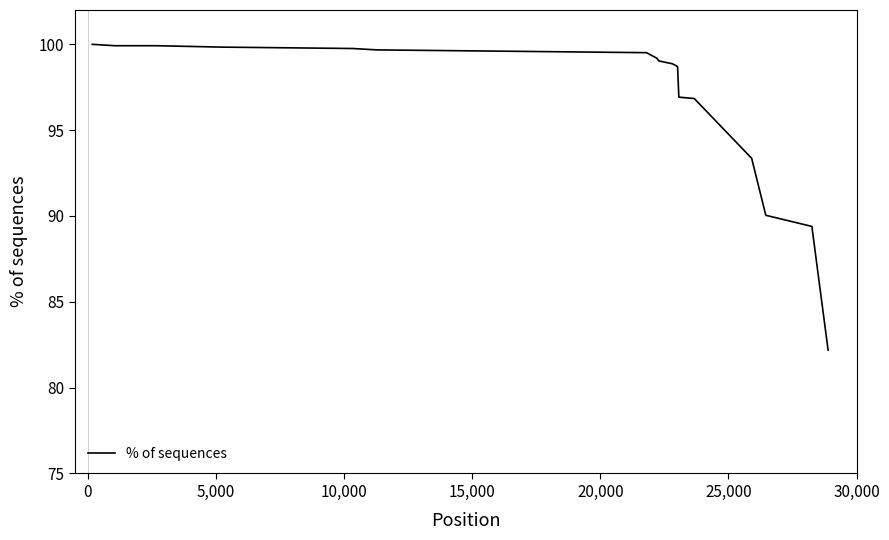

What is the difference between the maximum and minimum values?

17.8